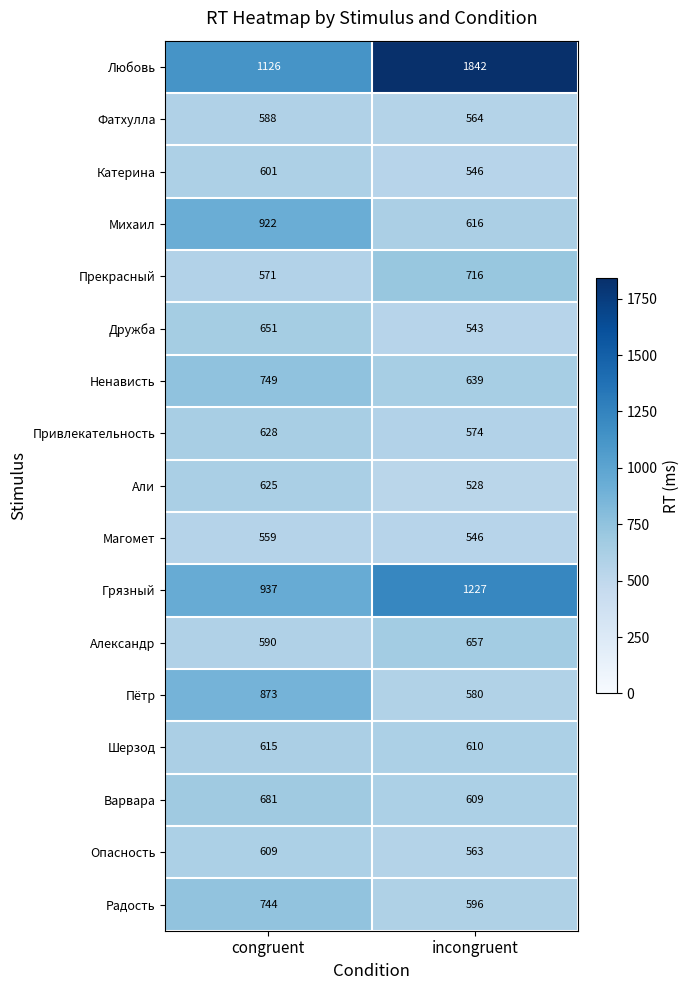

The value of Опасность at congruent is 1034. True or false?

False